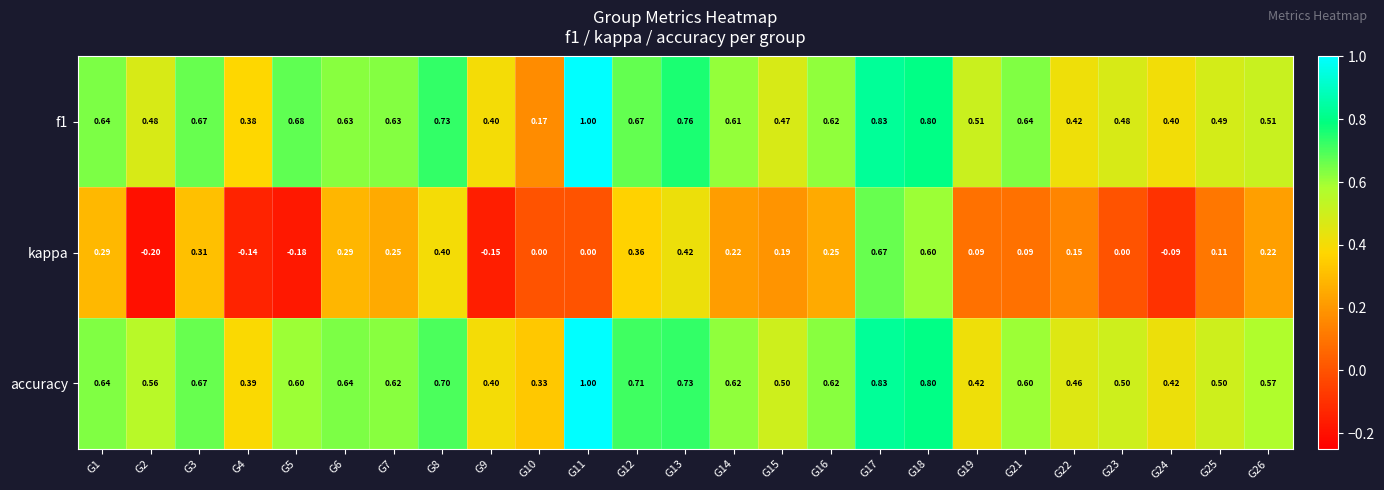

Is the value of f1 at G16 greater than the value of kappa at G19?

Yes